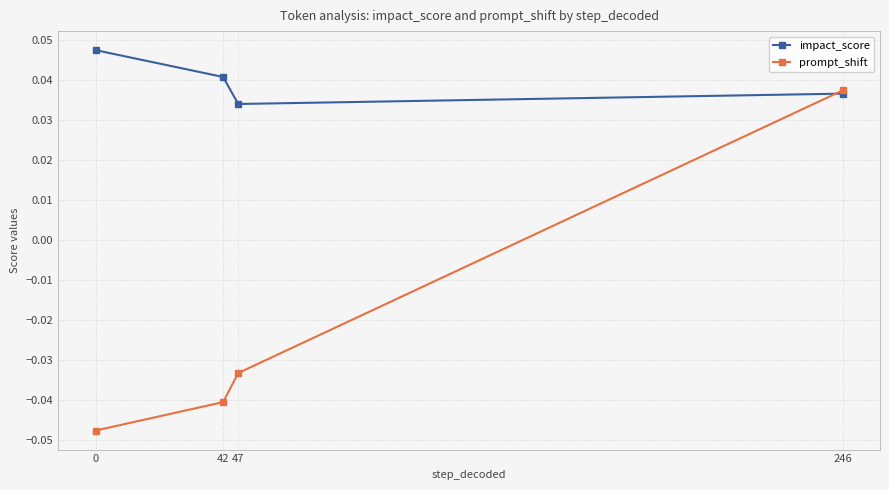

Count the impact_score values in the range 0 to 1.

4